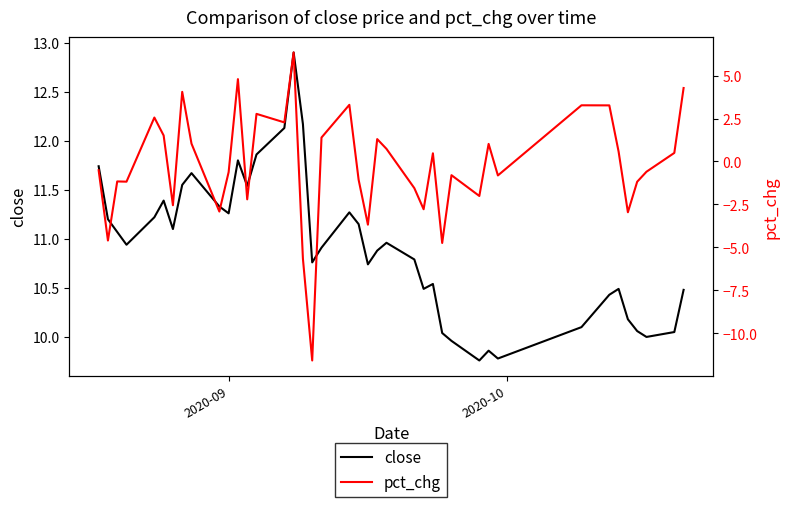

How many lines are shown in the chart?

2